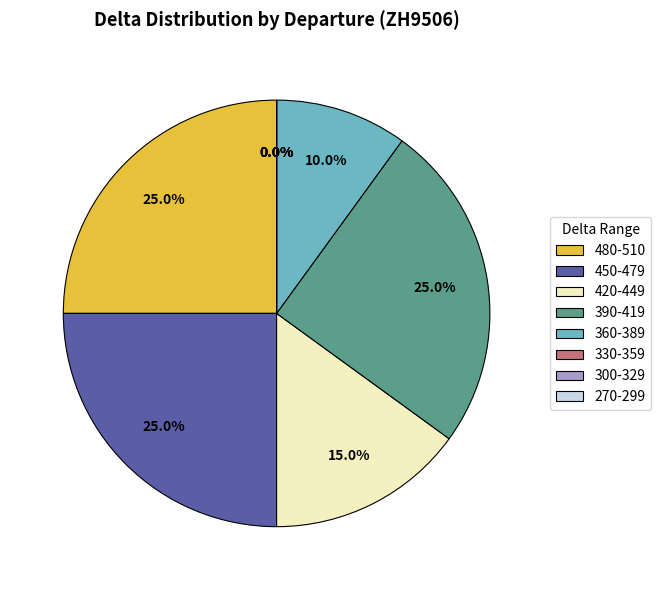

Does any single category account for the majority?

No